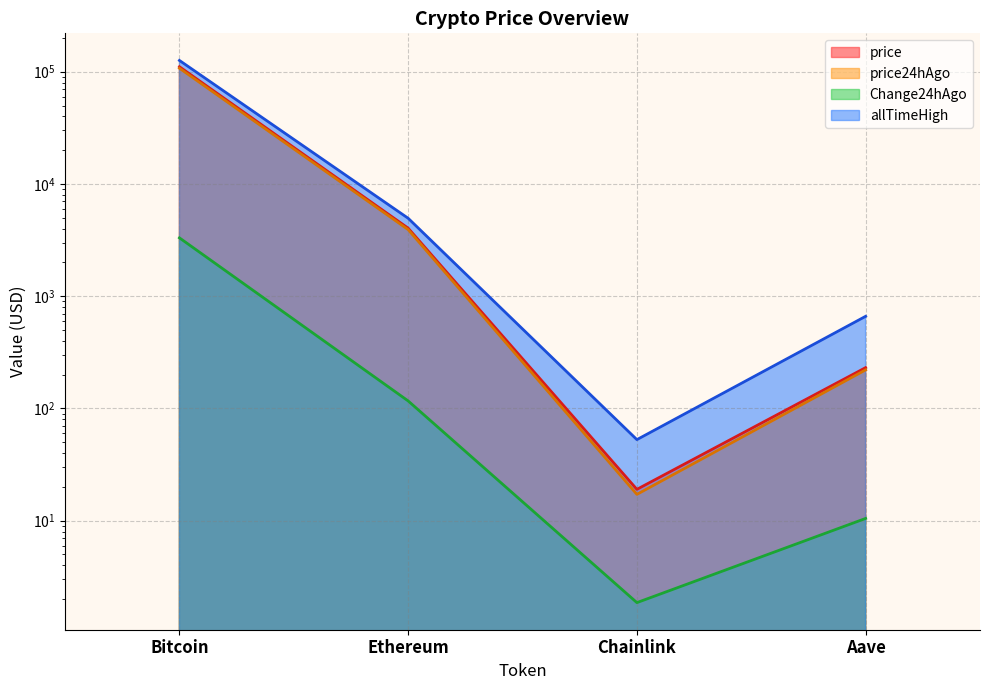

How many data points in allTimeHigh are less than 4946?

2